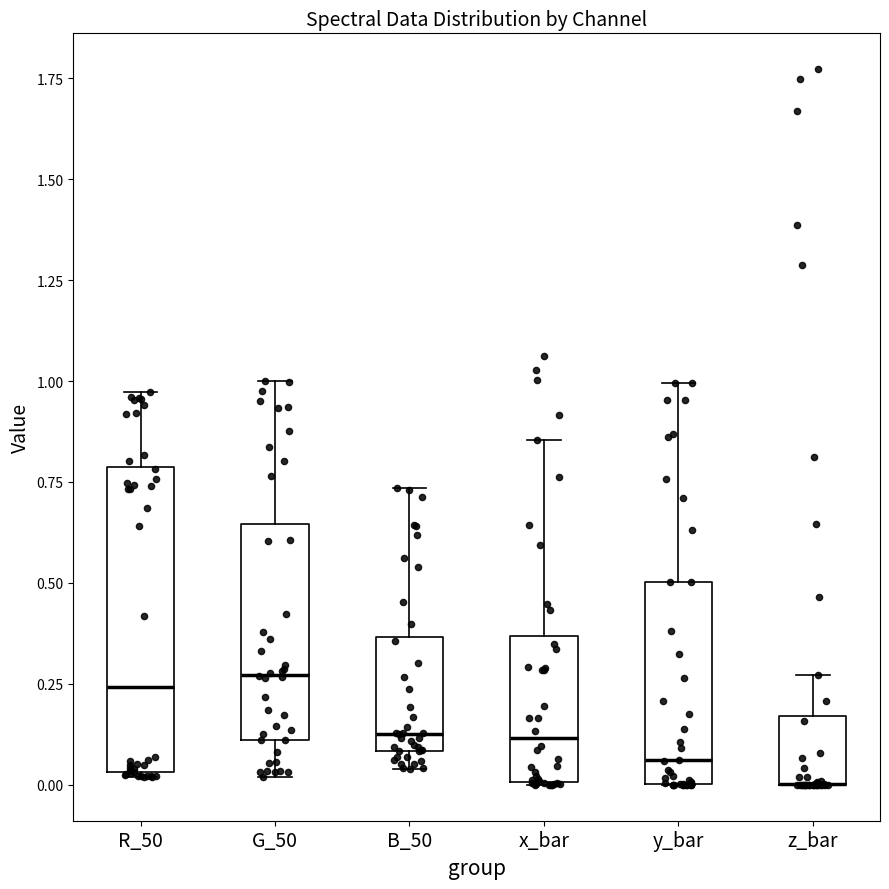

Reading left to right, transcribe this box plot: for each box, give where its median line is, the range the box spans, and where its two whiskers end, as read against the y-axis. The values are not printed on the chart, so give them approximately, as read against the axis.

R_50: median 0.25, box 0.05 to 0.80, whiskers 0.00 to 0.95
G_50: median 0.25, box 0.10 to 0.65, whiskers 0.00 to 1.00
B_50: median 0.15, box 0.10 to 0.35, whiskers 0.05 to 0.75
x_bar: median 0.10, box 0.00 to 0.35, whiskers 0.00 to 0.85
y_bar: median 0.05, box 0.00 to 0.50, whiskers 0.00 to 1.00
z_bar: median 0.00 (drawn on the box's lower edge), box 0.00 to 0.15, whiskers 0.00 to 0.25